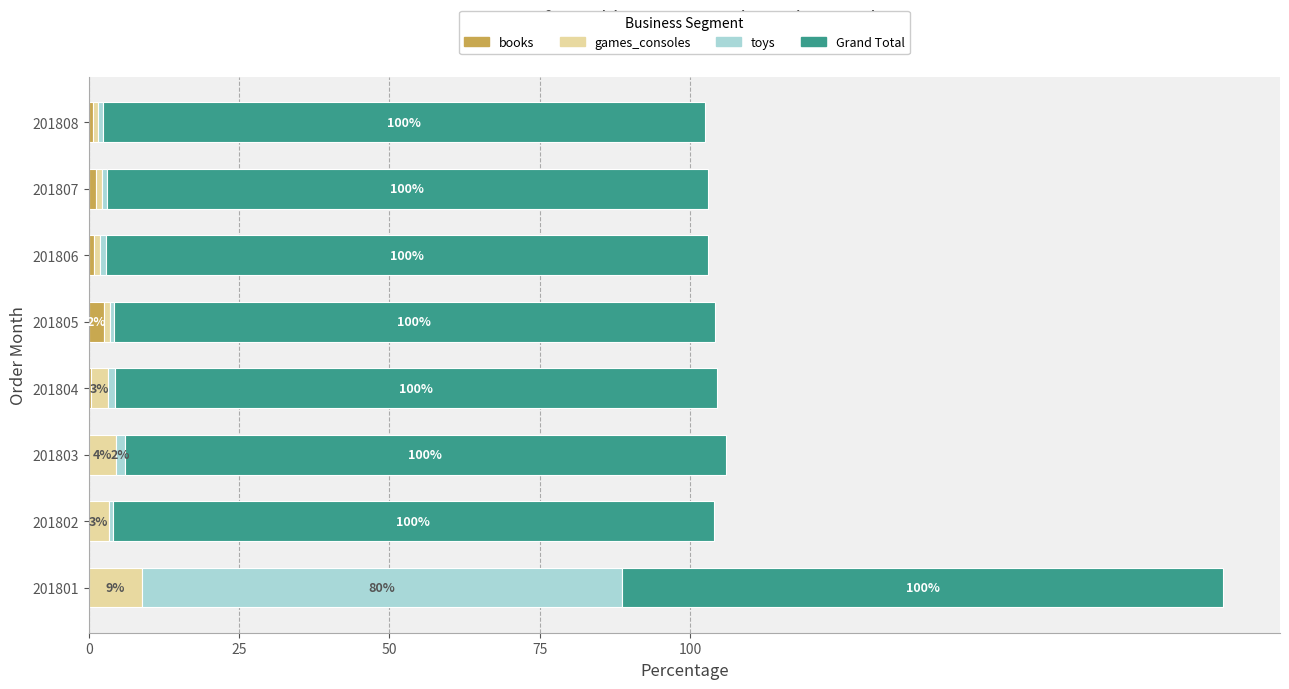

How many categories are shown in the chart?

8